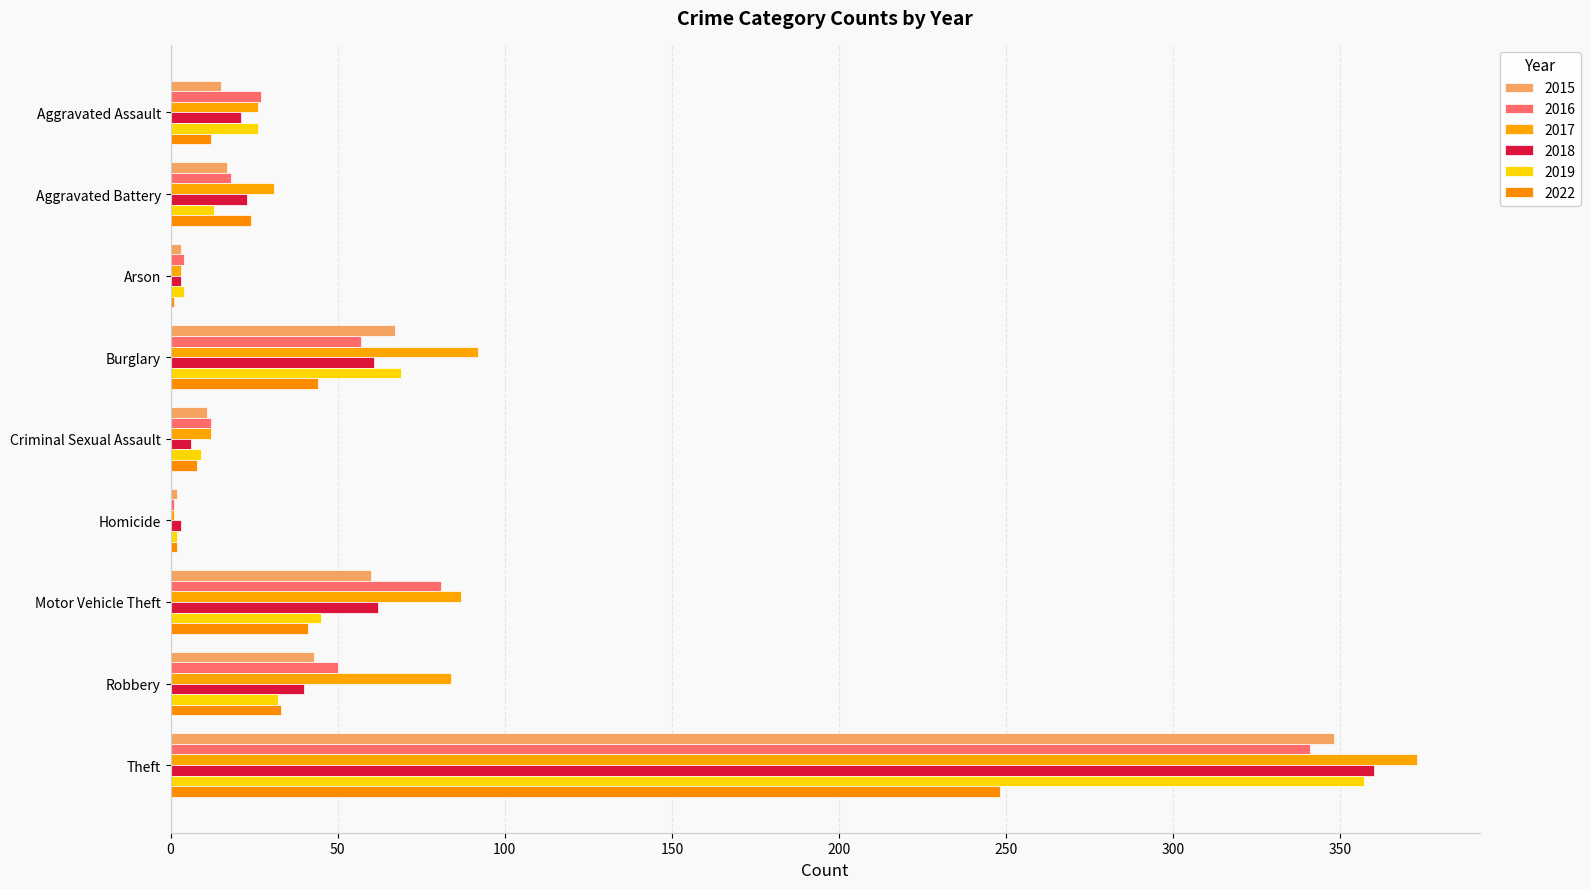

Reading left to right, what are all the values shown in this chart?

2015: 15	17	3	67	11	2	60	43	348
2016: 27	18	4	57	12	1	81	50	341
2017: 26	31	3	92	12	1	87	84	373
2018: 21	23	3	61	6	3	62	40	360
2019: 26	13	4	69	9	2	45	32	357
2022: 12	24	1	44	8	2	41	33	248